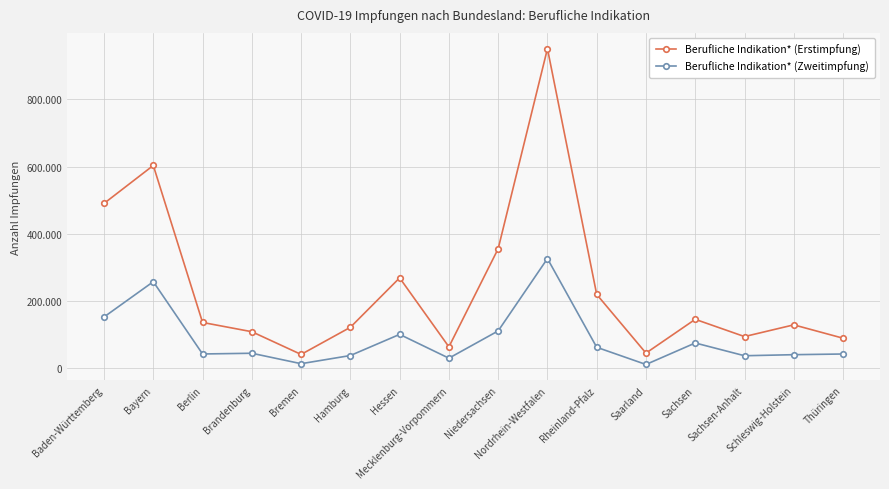

Which category has the highest value in the Berufliche Indikation* (Erstimpfung) series?

Nordrhein-Westfalen